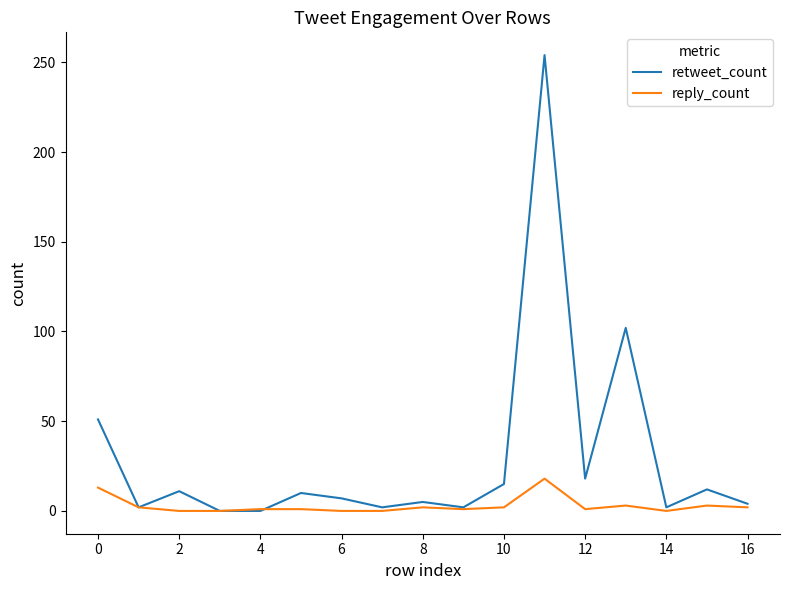

How many series are shown in this chart?

2